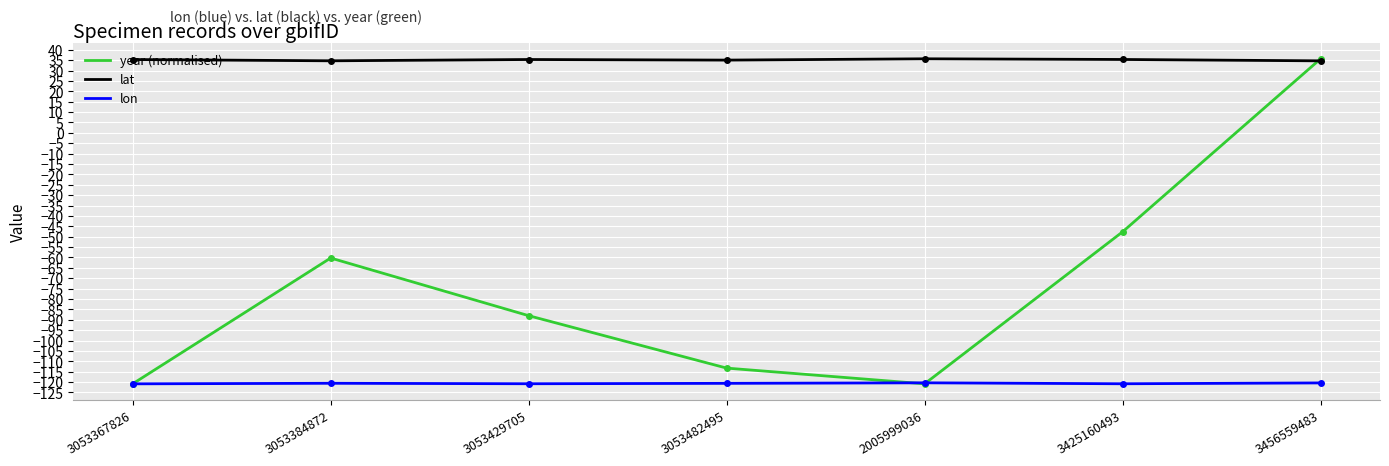

Rank the series by their average value, from lowest to highest.

lon, year (normalised), lat